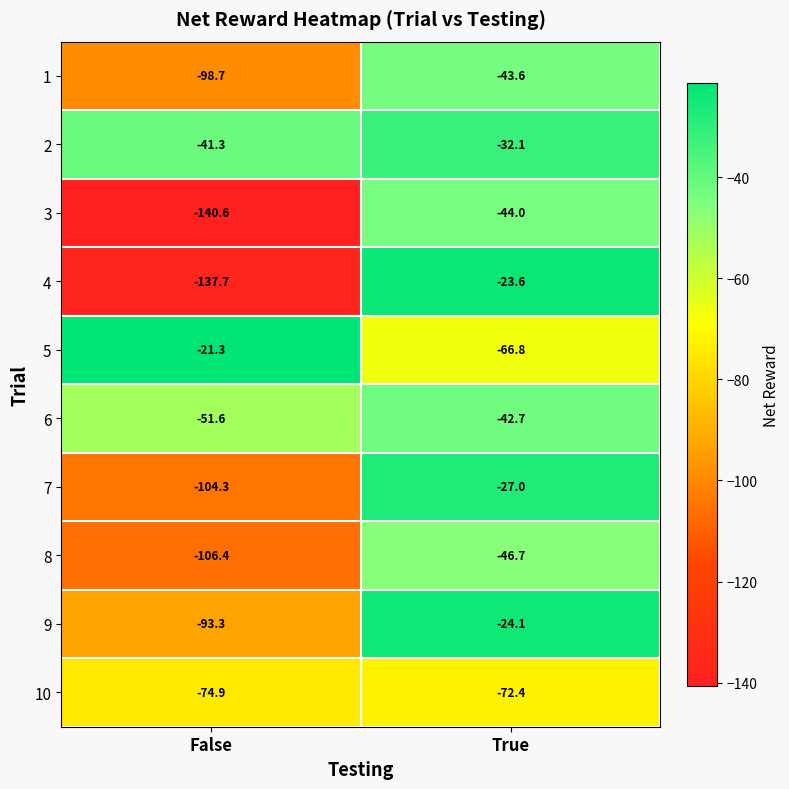

Reading left to right, list all the values displayed in this chart.

1: False=-98.7	True=-43.6
2: False=-41.3	True=-32.1
3: False=-140.6	True=-44.0
4: False=-137.7	True=-23.6
5: False=-21.3	True=-66.8
6: False=-51.6	True=-42.7
7: False=-104.3	True=-27.0
8: False=-106.4	True=-46.7
9: False=-93.3	True=-24.1
10: False=-74.9	True=-72.4